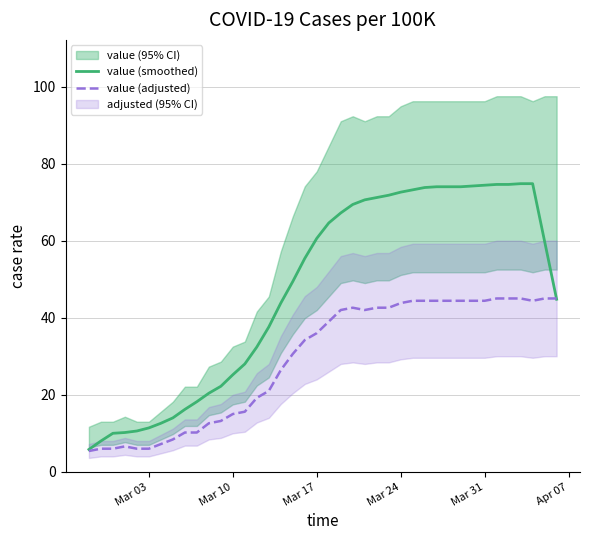

What is the highest value of the value (smoothed) series?

74.8